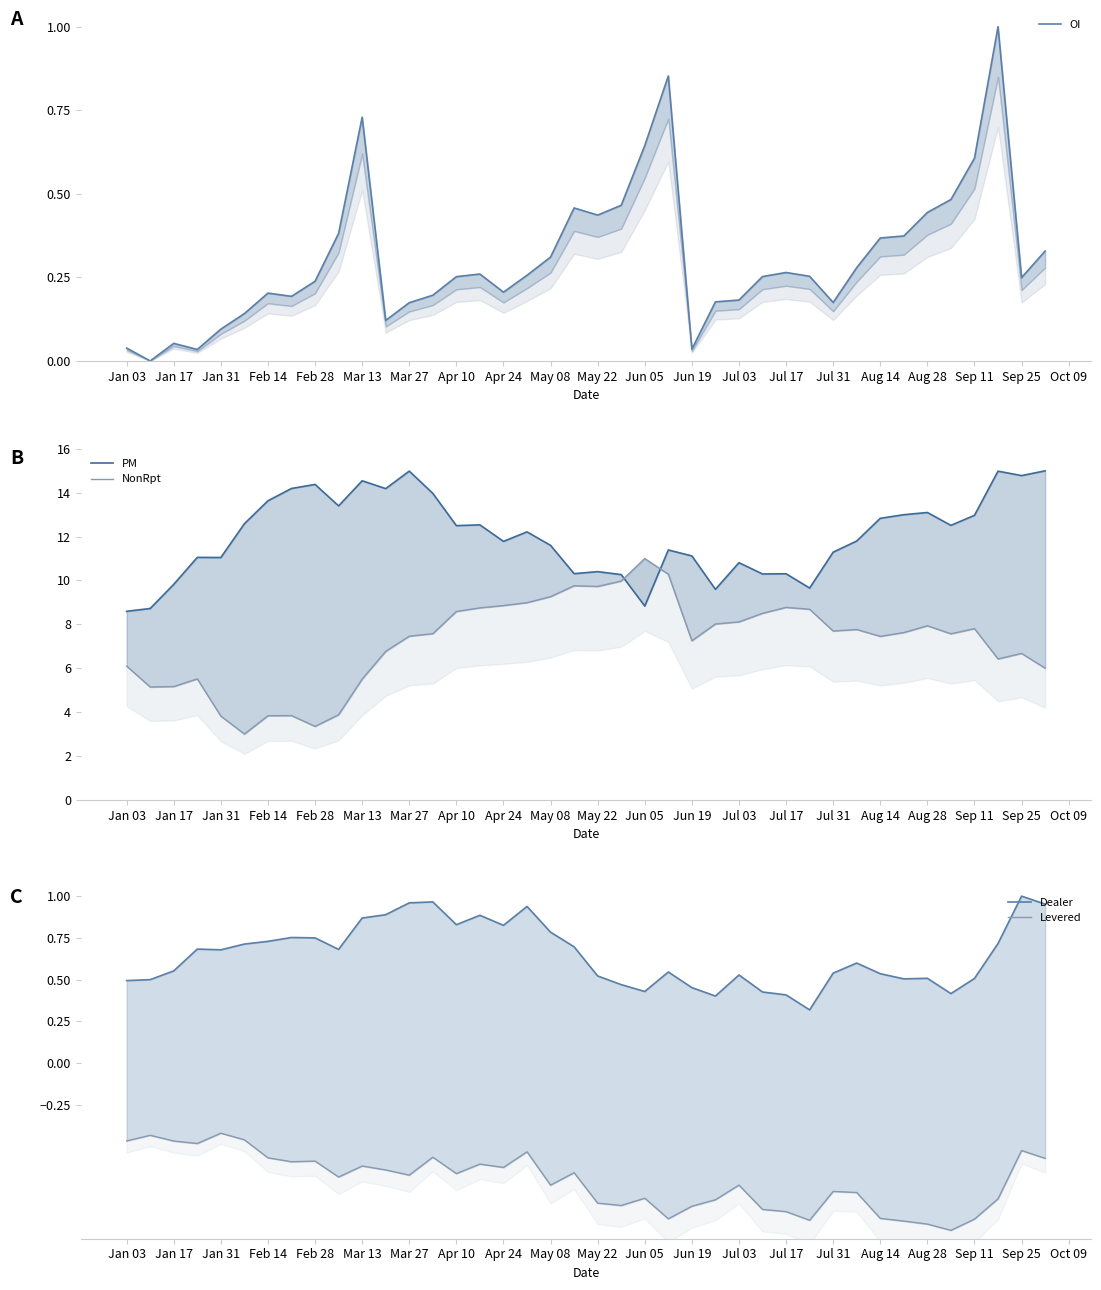

True or false: Levered and PM intersect in this chart.

False